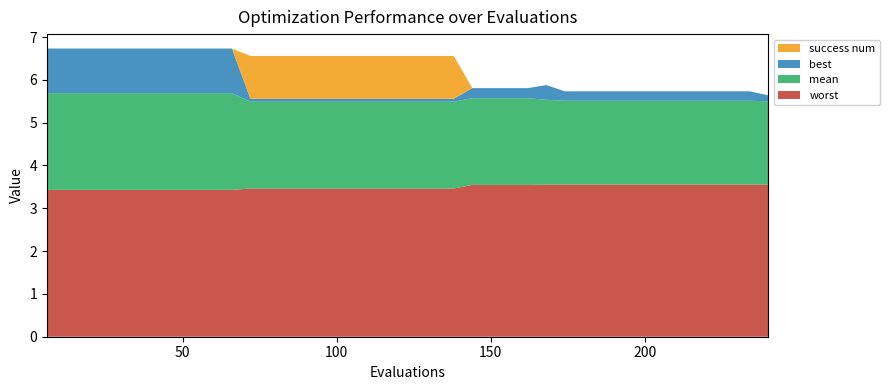

Reading left to right, extract all data points from this chart.

worst: 6=3.4	12=3.4	18=3.4	24=3.4	30=3.4	36=3.4	42=3.4	48=3.4	54=3.4	60=3.4	66=3.4	72=3.5	78=3.5	84=3.5	90=3.5	96=3.5	102=3.5	108=3.5	114=3.5	120=3.5	126=3.5	132=3.5	138=3.5	144=3.5	150=3.5	156=3.5	162=3.5	168=3.6	174=3.6	180=3.6	186=3.6	192=3.6	198=3.6	204=3.6	210=3.6	216=3.6	222=3.6	228=3.6	234=3.6	240=3.6
mean: 6=2.3	12=2.3	18=2.3	24=2.3	30=2.3	36=2.3	42=2.3	48=2.3	54=2.3	60=2.3	66=2.3	72=2.0	78=2.0	84=2.0	90=2.0	96=2.0	102=2.0	108=2.0	114=2.0	120=2.0	126=2.0	132=2.0	138=2.0	144=2.0	150=2.0	156=2.0	162=2.0	168=2.0	174=2.0	180=2.0	186=2.0	192=2.0	198=2.0	204=2.0	210=2.0	216=2.0	222=2.0	228=2.0	234=2.0	240=1.9
best: 6=1.0	12=1.0	18=1.0	24=1.0	30=1.0	36=1.0	42=1.0	48=1.0	54=1.0	60=1.0	66=1.0	72=0.1	78=0.1	84=0.1	90=0.1	96=0.1	102=0.1	108=0.1	114=0.1	120=0.1	126=0.1	132=0.1	138=0.1	144=0.2	150=0.2	156=0.2	162=0.2	168=0.3	174=0.2	180=0.2	186=0.2	192=0.2	198=0.2	204=0.2	210=0.2	216=0.2	222=0.2	228=0.2	234=0.2	240=0.1
success num: 6=0.0	12=0.0	18=0.0	24=0.0	30=0.0	36=0.0	42=0.0	48=0.0	54=0.0	60=0.0	66=0.0	72=1.0	78=1.0	84=1.0	90=1.0	96=1.0	102=1.0	108=1.0	114=1.0	120=1.0	126=1.0	132=1.0	138=1.0	144=0.0	150=0.0	156=0.0	162=0.0	168=0.0	174=0.0	180=0.0	186=0.0	192=0.0	198=0.0	204=0.0	210=0.0	216=0.0	222=0.0	228=0.0	234=0.0	240=0.0